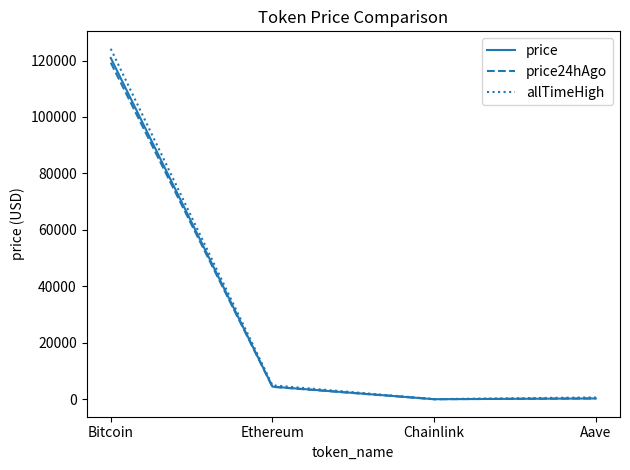

Where does the price series first go above 4473?

Bitcoin